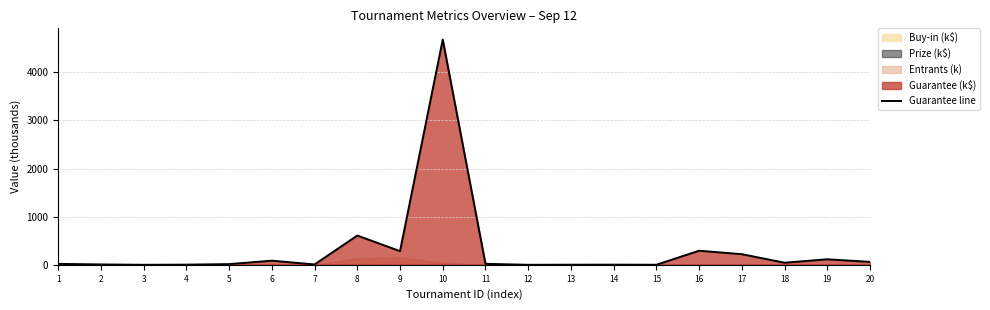

What is the difference between the values at 19 and 8?

493.3